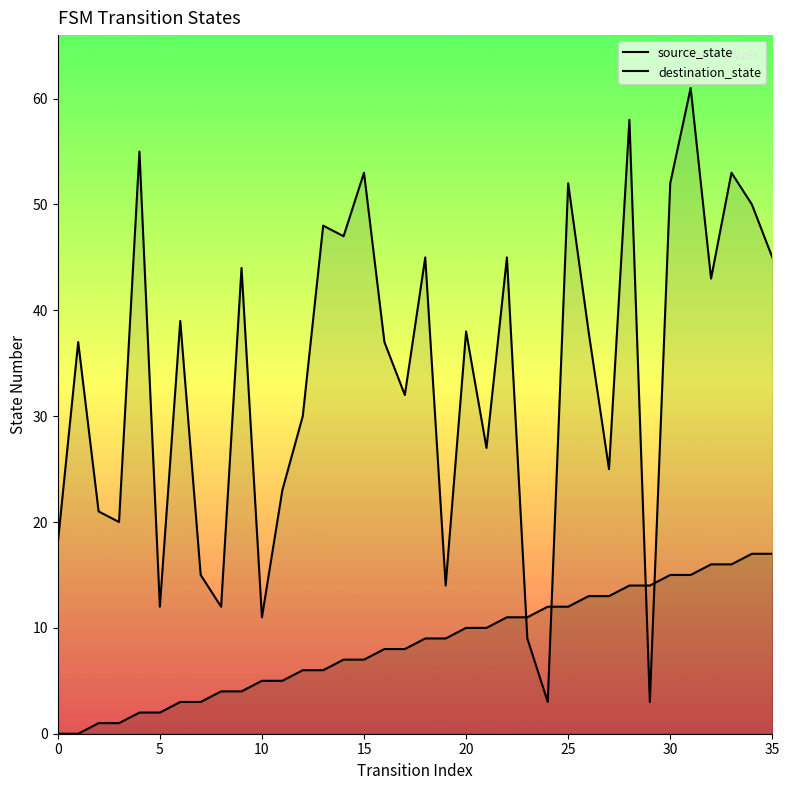

The value of destination_state at 30 is 31. True or false?

False